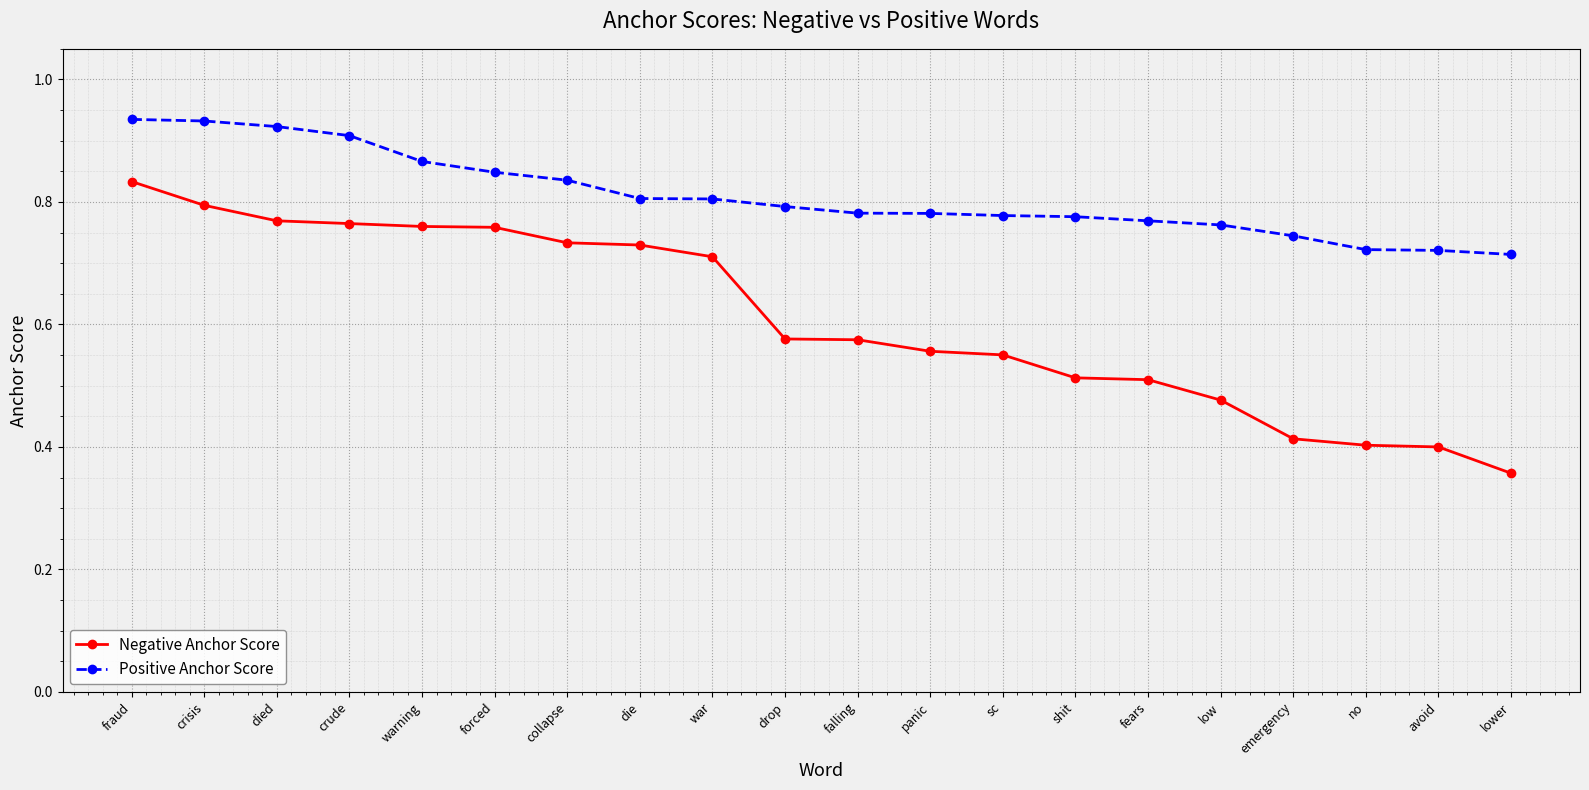

What position from the right is warning?

16